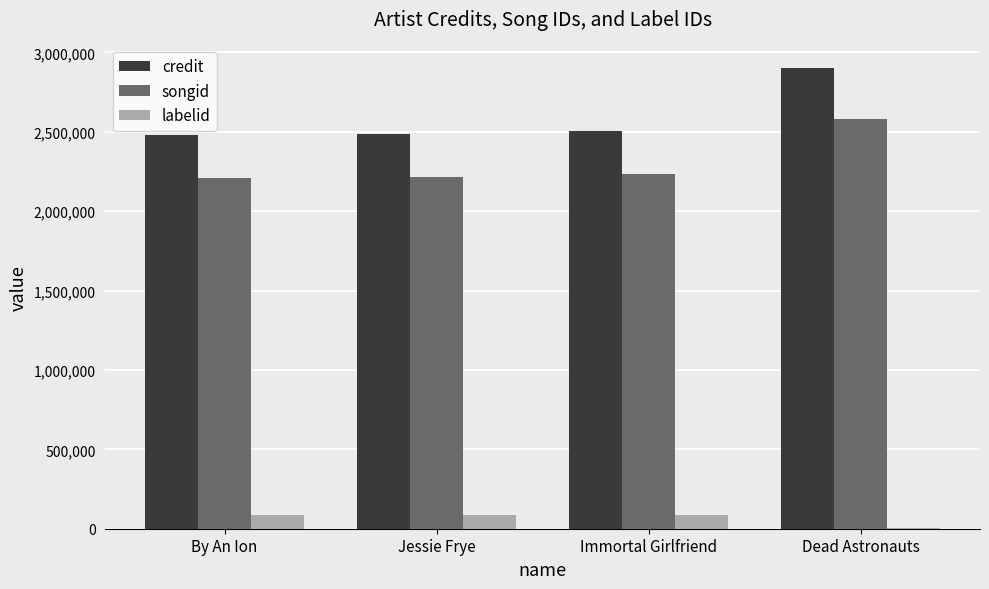

Are the bars horizontal?

No